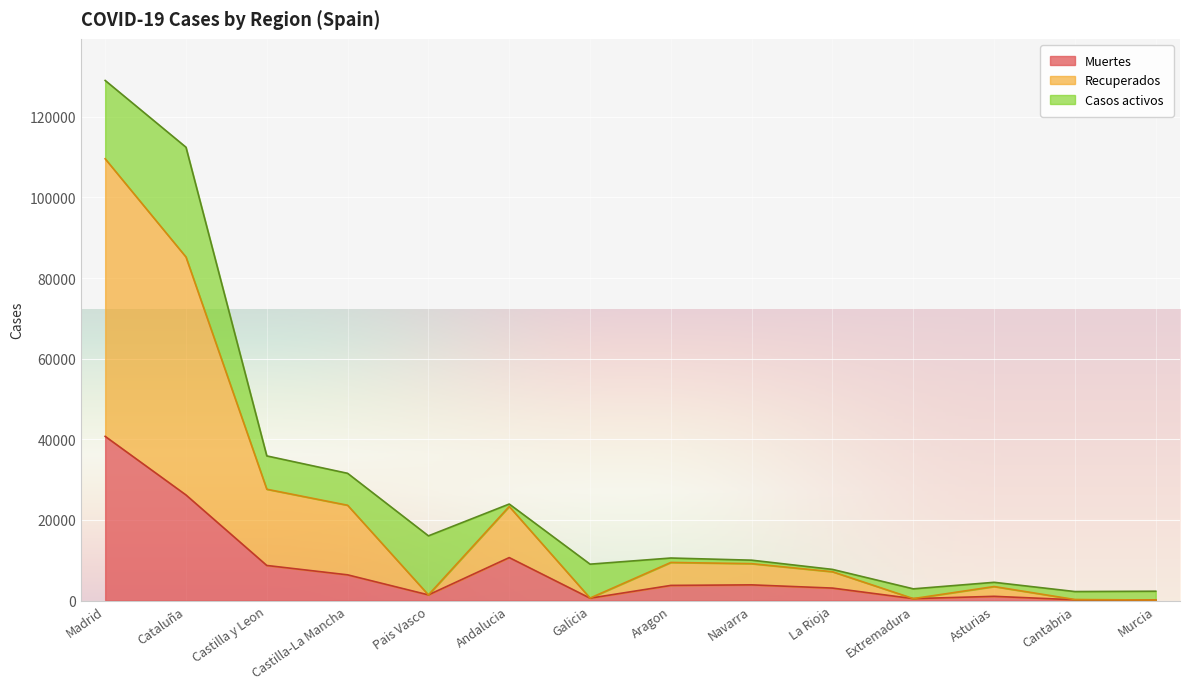

Which series has the largest range (max minus min)?

Recuperados